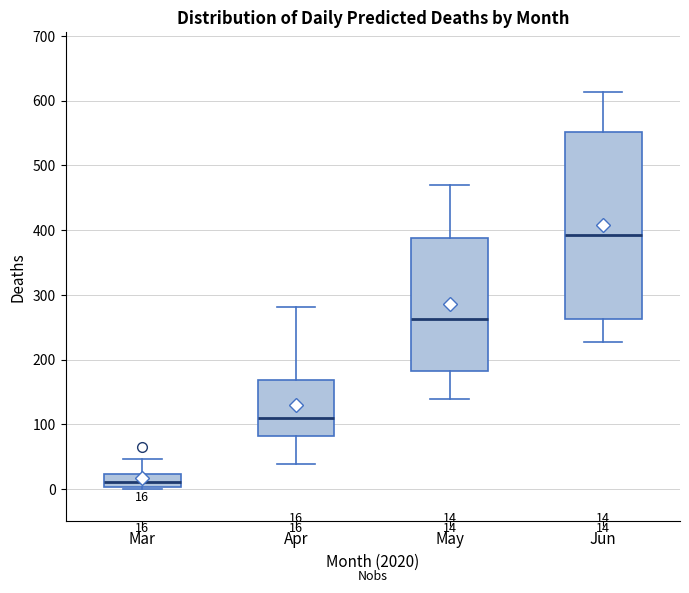

Comparing the boxes themselves (not the whiskers), which one is the tallest?

Jun